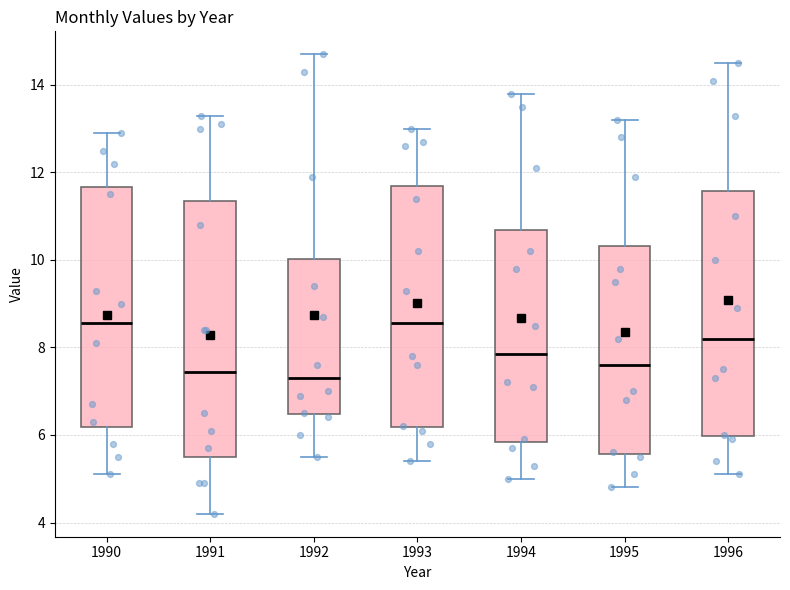

Reading left to right, read every box against the y-axis: the position of its median line, the range the box covers, and the ends of its whiskers. The values are not printed on the chart, so give them approximately, as read against the axis.

1990: median 8.6, box 6.2 to 11.6, whiskers 5.2 to 13.0
1991: median 7.4, box 5.6 to 11.4, whiskers 4.2 to 13.4
1992: median 7.4, box 6.4 to 10.0, whiskers 5.6 to 14.8
1993: median 8.6, box 6.2 to 11.8, whiskers 5.4 to 13.0
1994: median 7.8, box 5.8 to 10.6, whiskers 5.0 to 13.8
1995: median 7.6, box 5.6 to 10.4, whiskers 4.8 to 13.2
1996: median 8.2, box 6.0 to 11.6, whiskers 5.2 to 14.6